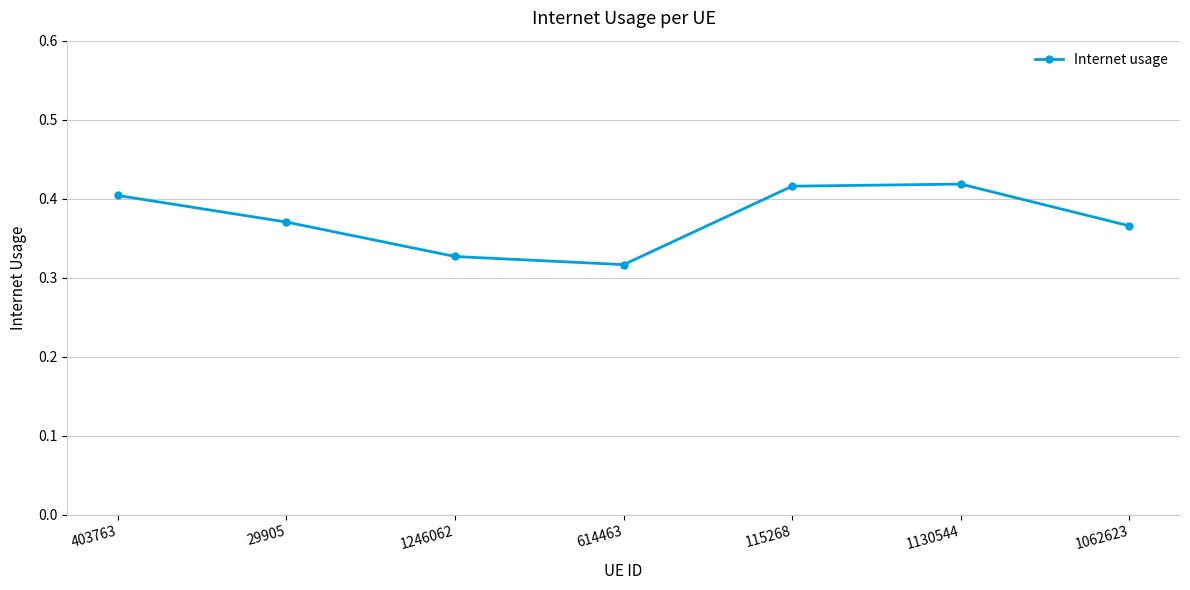

What is the difference between the maximum and minimum values?

0.1